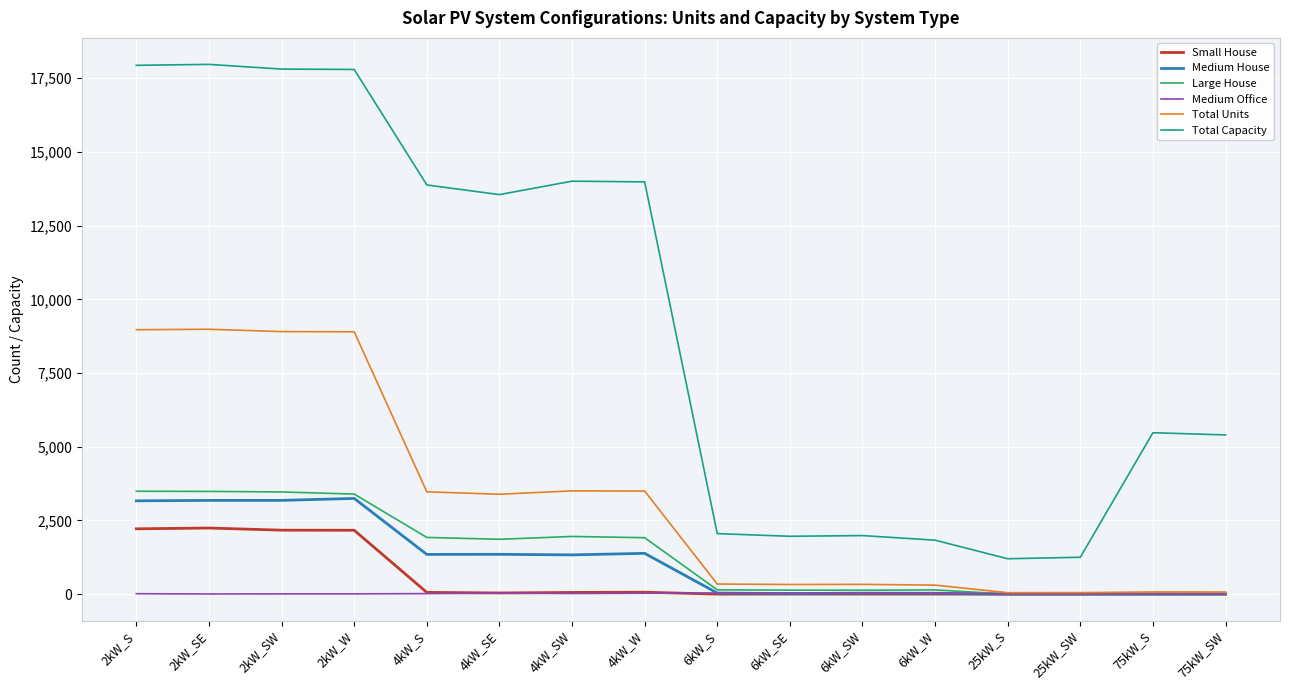

The value of Total Capacity at 2kW_S is 17938. True or false?

True